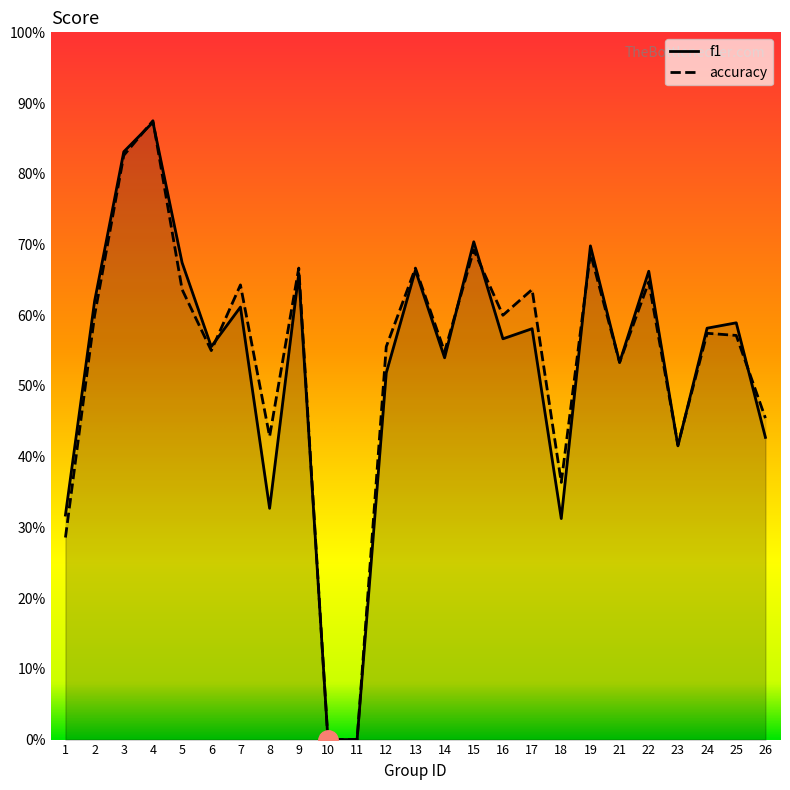

The accuracy series shows 0.7 at 8. True or false?

False